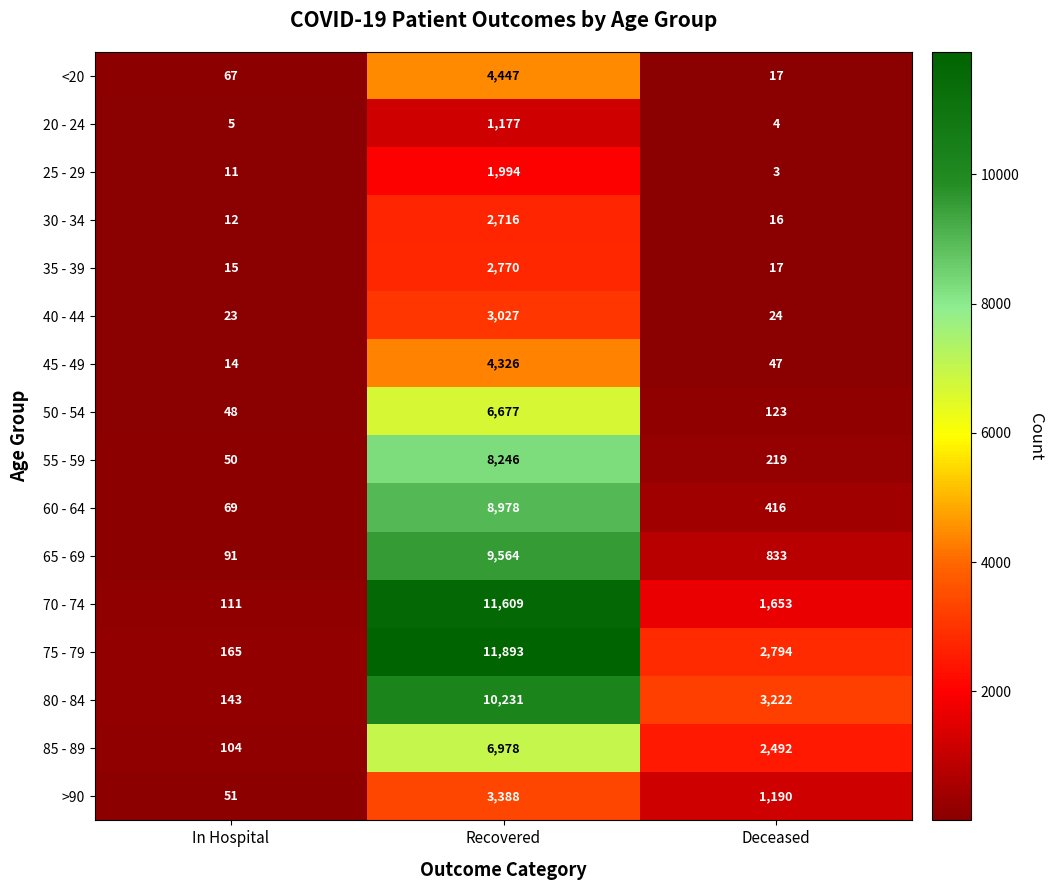

Between In Hospital and Recovered, which series saw the biggest shift?

75 - 79